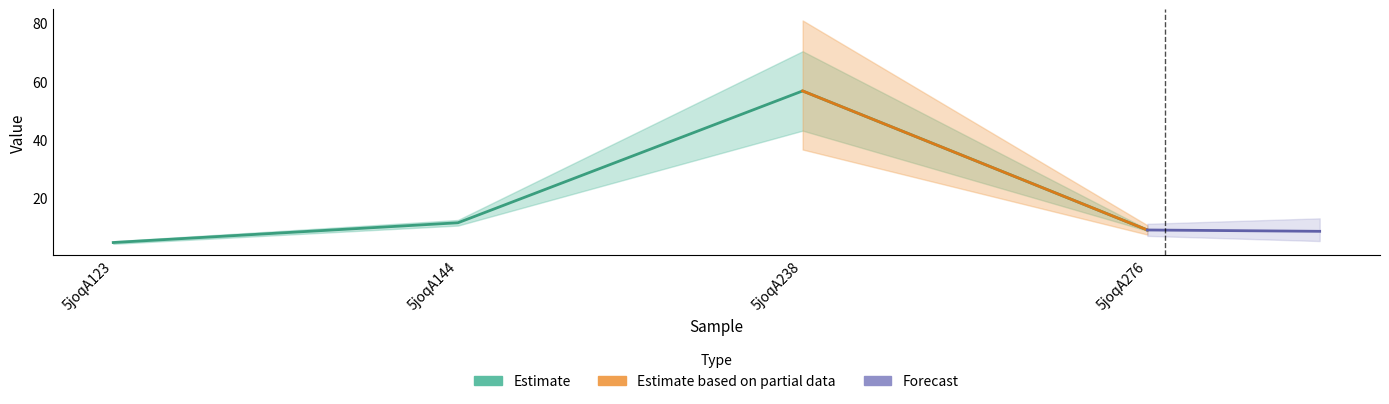

True or false: there are more than 0 points higher than both neighbors.

True